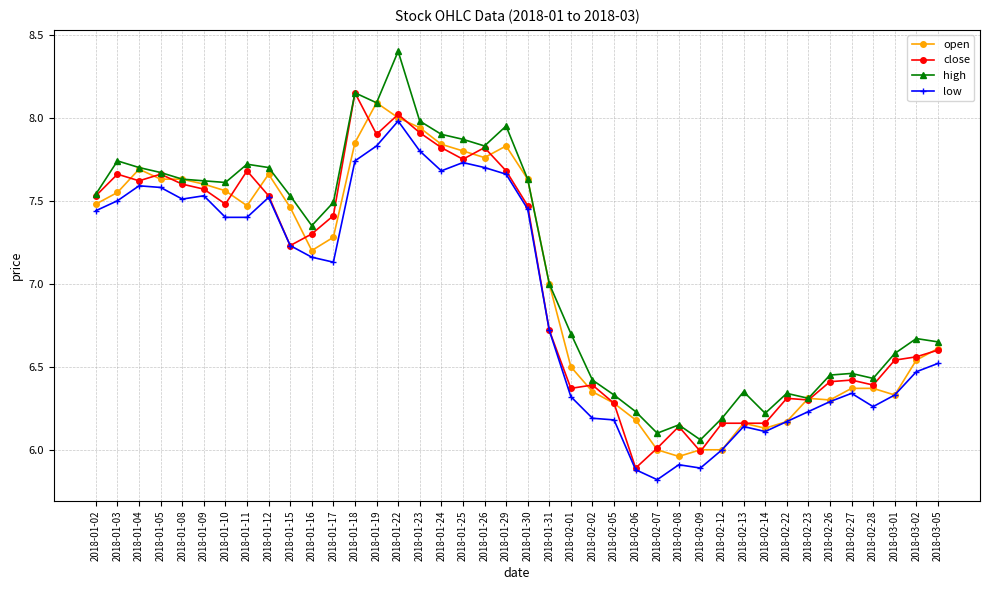

What are all the series names shown in the legend?

open, close, high, low